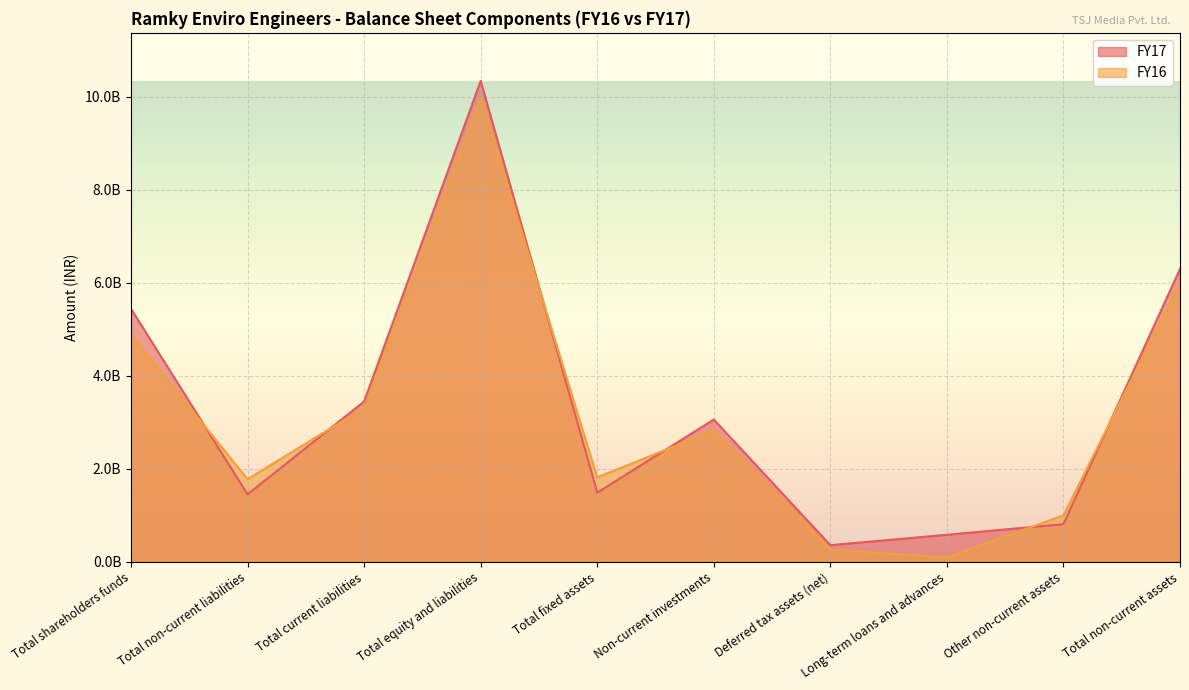

At how many categories does at least one series exceed 6888539677?

1